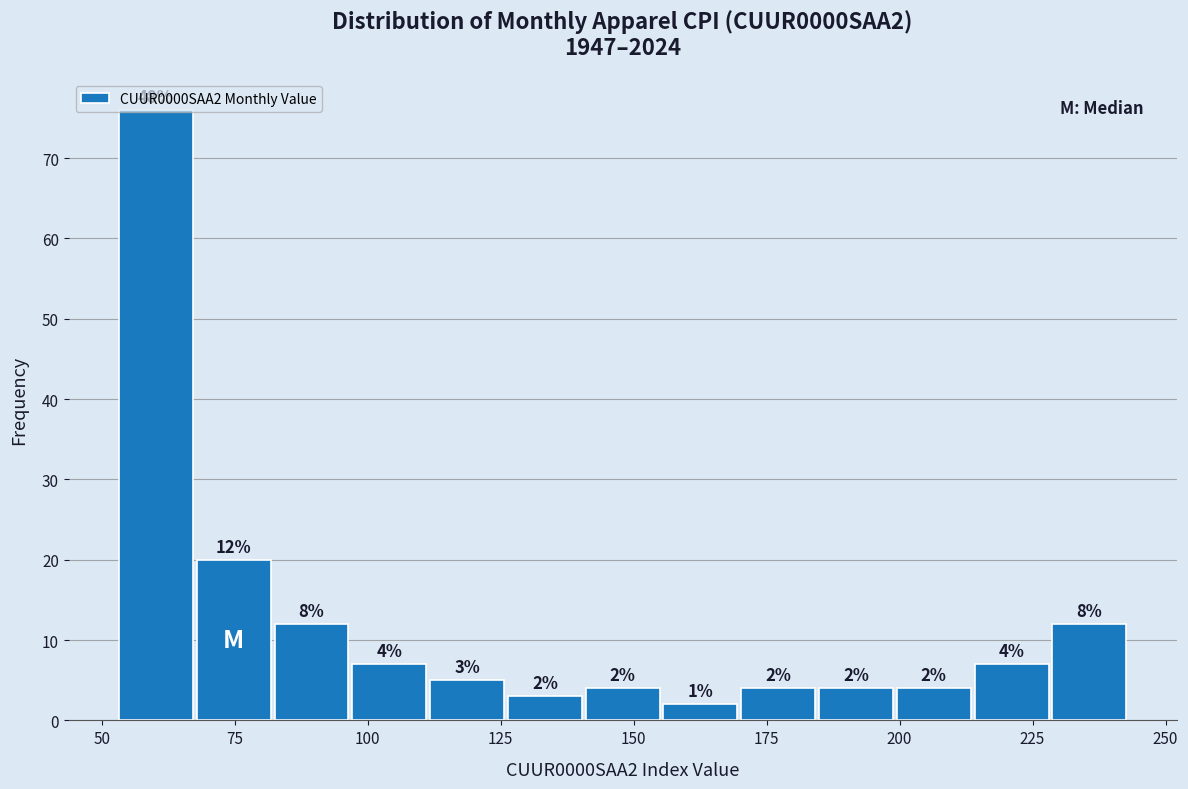

Around what value on the x-axis is the tallest bar? Give the approximate position of its centre, as read against the axis.

60